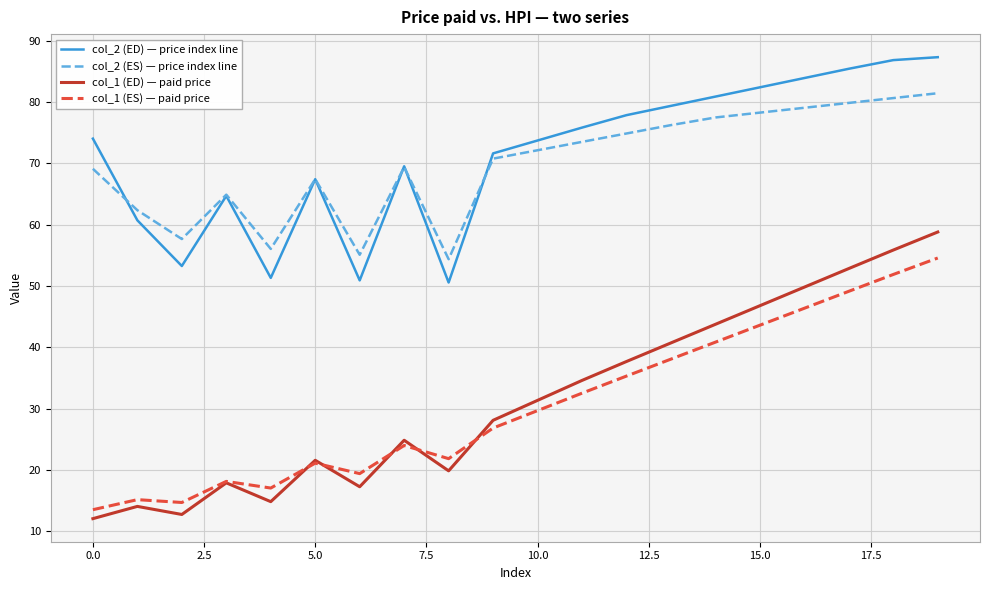

In col_2 (ED) — price index line, how many points are lower than both neighbors (excluding endpoints)?

4